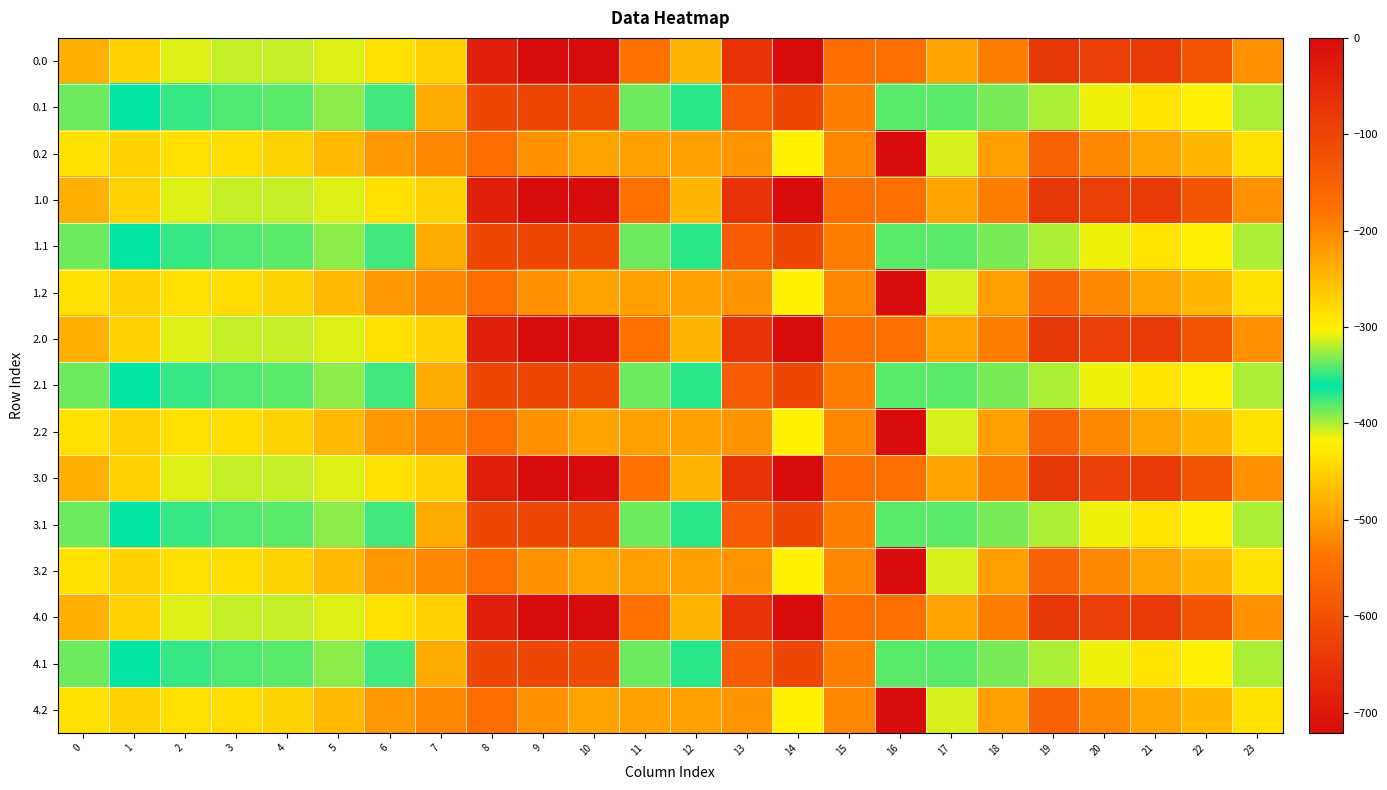

Count the number of categories in the chart.

24